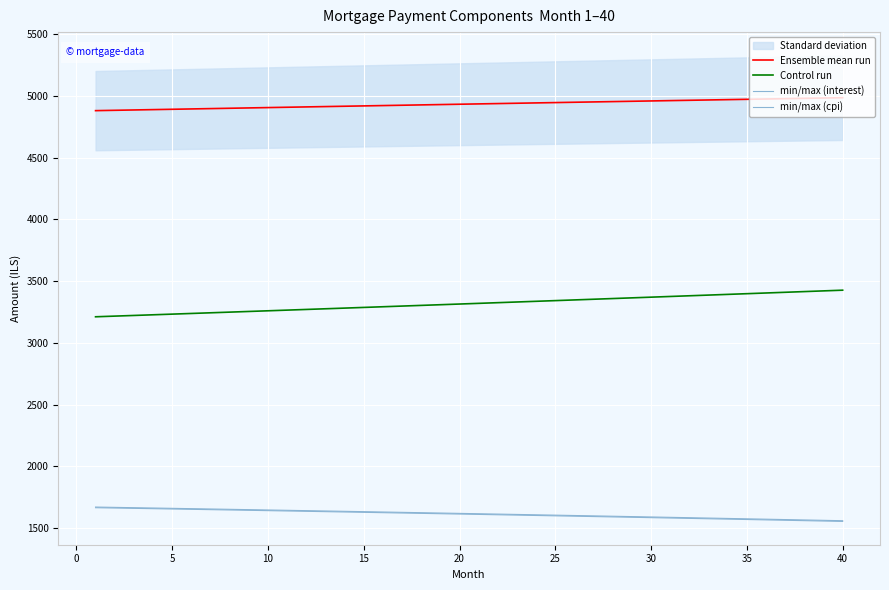

List the series in order of their peak value, highest first.

Ensemble mean run, Control run, min/max (interest), min/max (cpi)